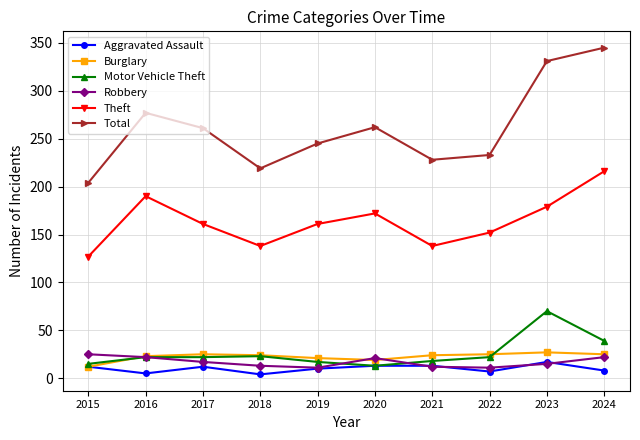

The Theft series shows 152 at 2022. True or false?

True